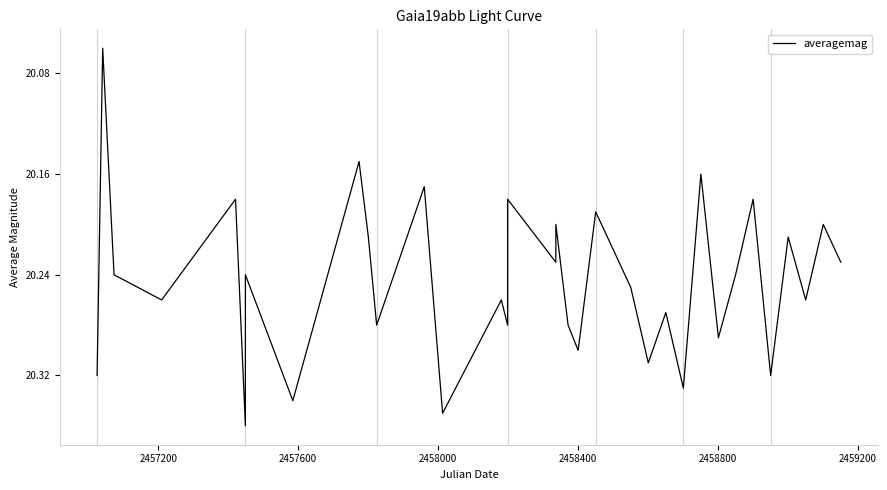

What is the difference between the maximum and minimum values?

0.3